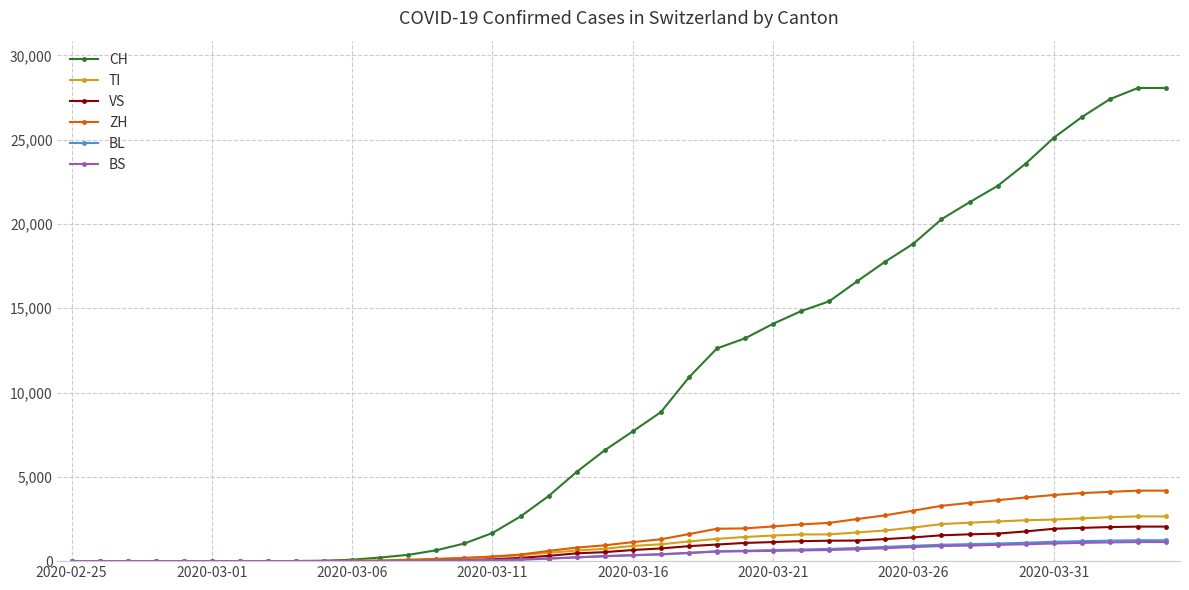

Which series has the widest spread of values?

CH